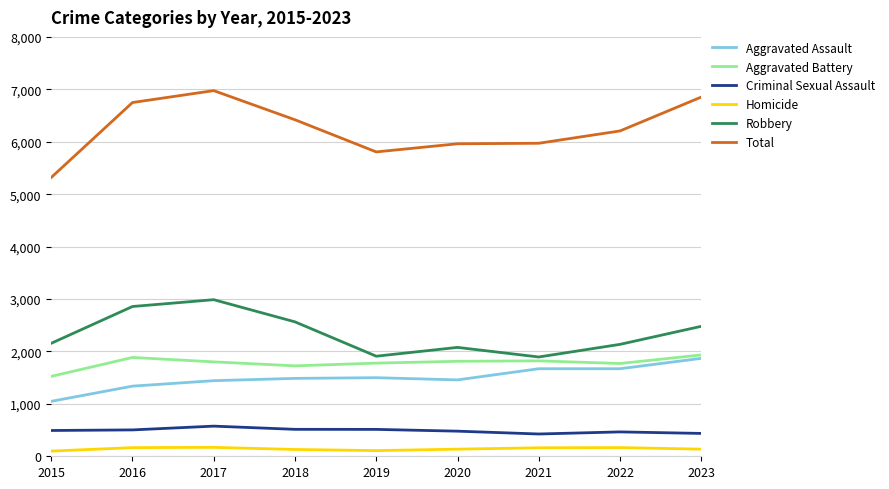

What is the total value across all series at 2017?

13950